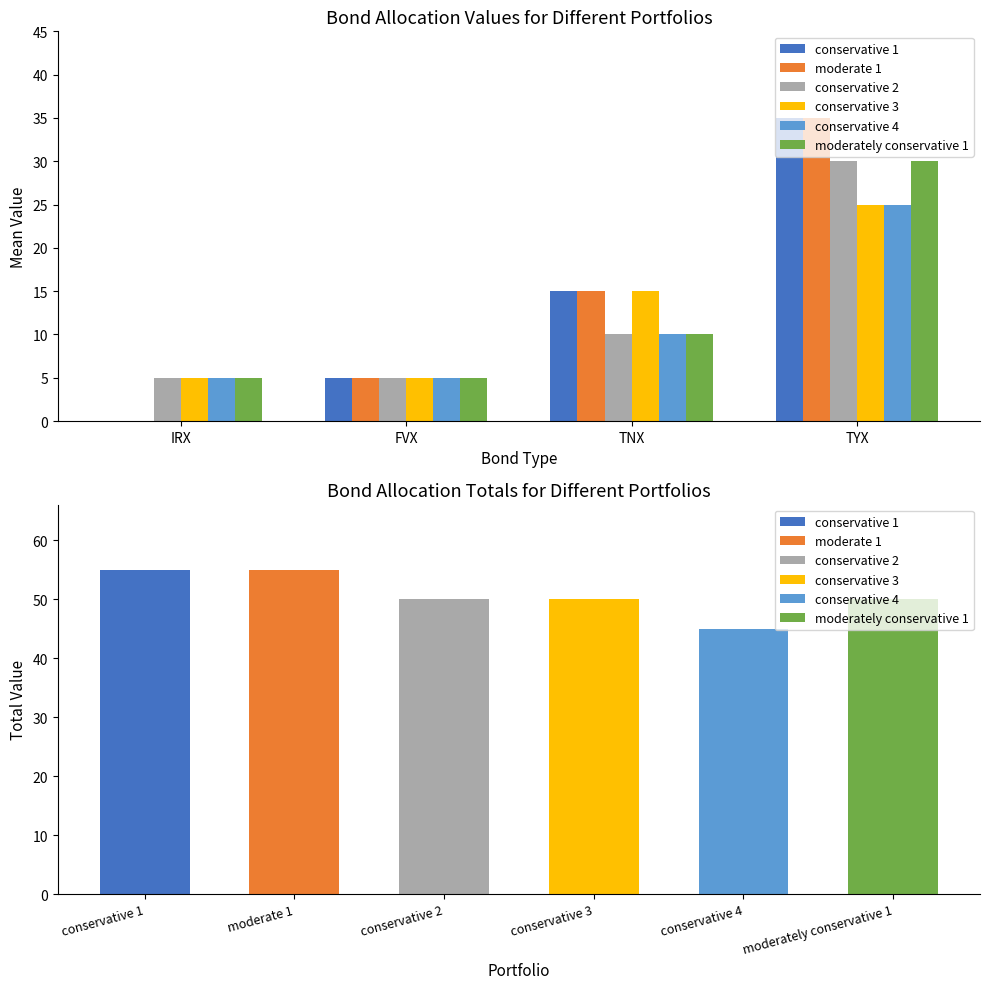

How many data points in conservative 3 are less than 15?

2